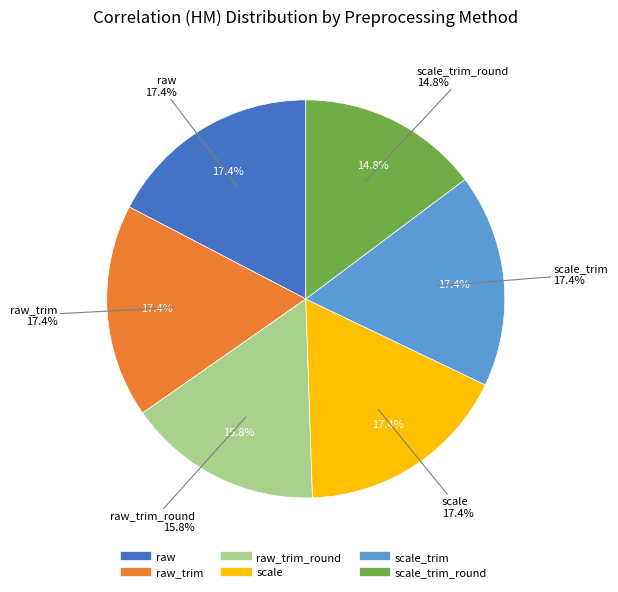

What is the smallest slice in the pie chart?

scale_trim_round